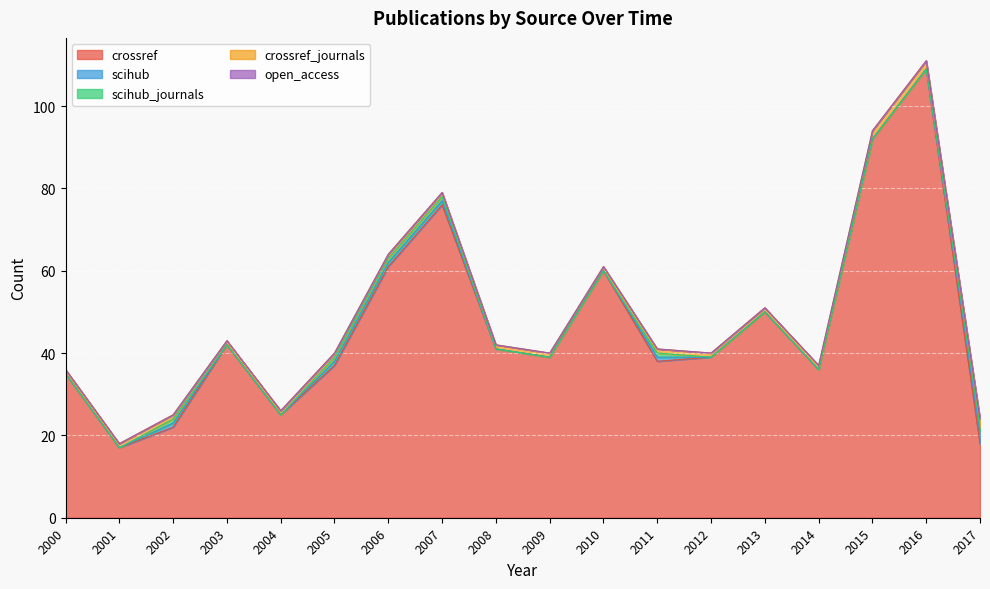

What is the greatest value displayed?

109